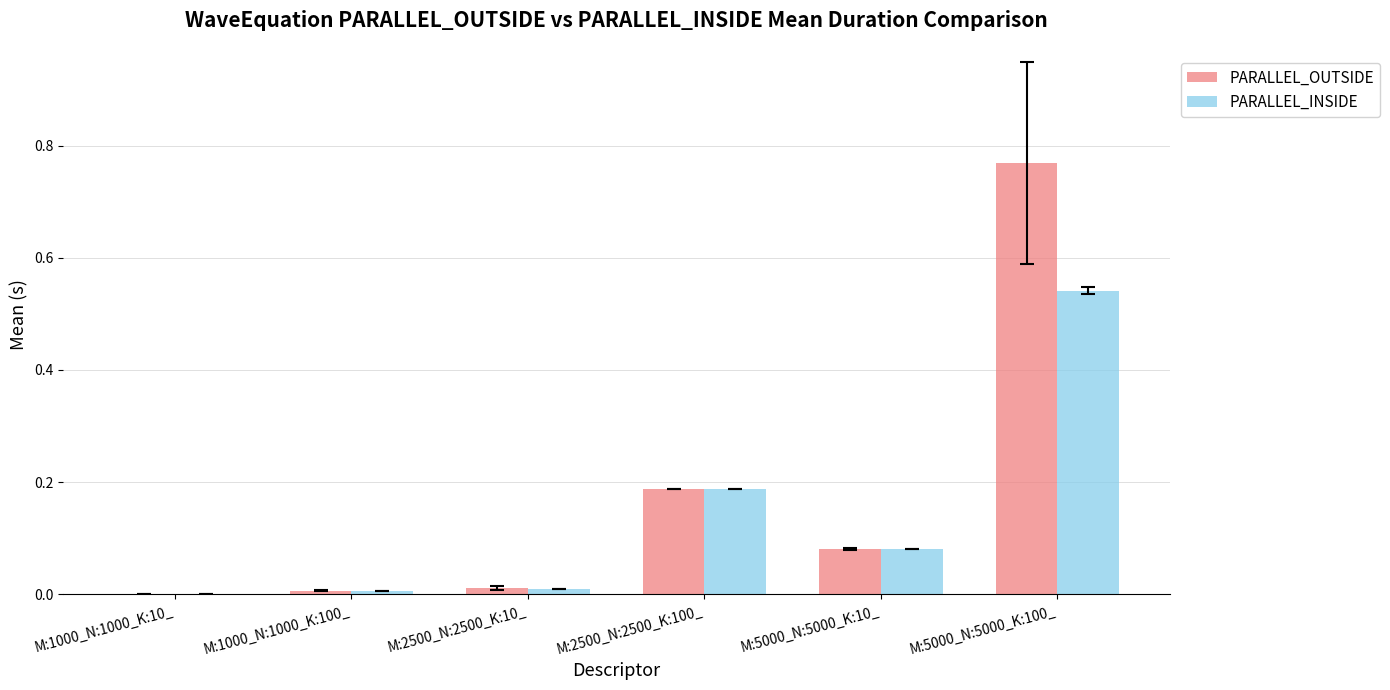

At which category is the sum across all series the highest?

M:5000_N:5000_K:100_